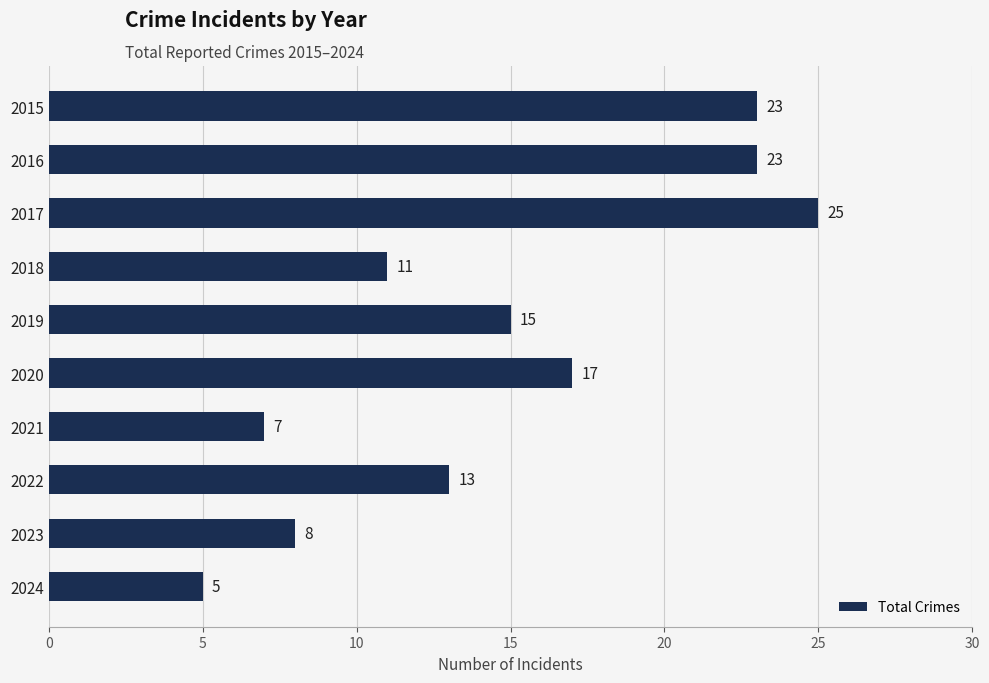

What is the sum of the values at 2024 and 2016?

28